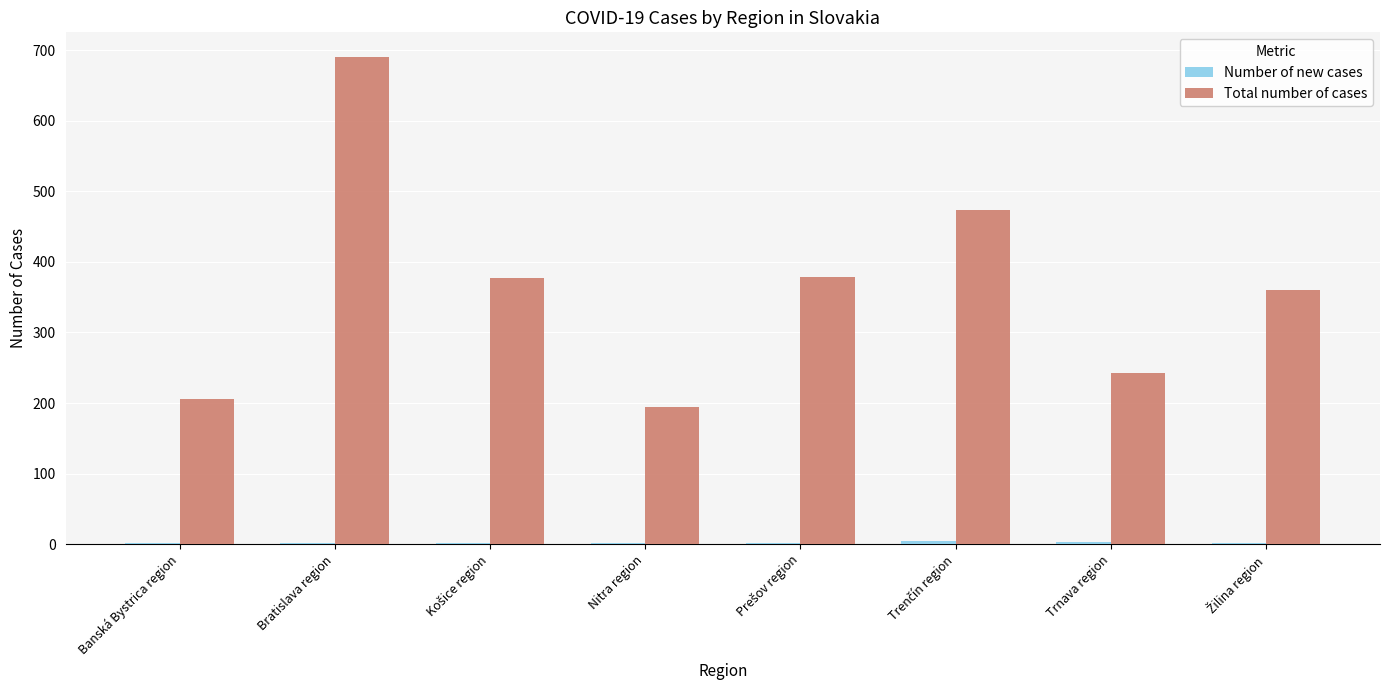

What is the maximum value for Total number of cases?

691